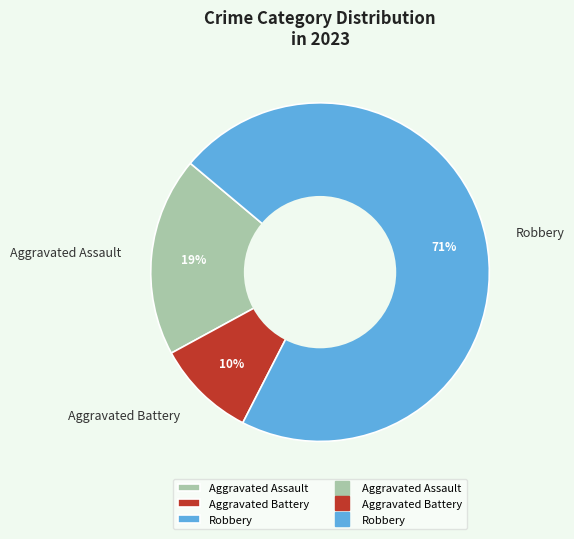

Is it true that Aggravated Battery is 10% of the pie?

True